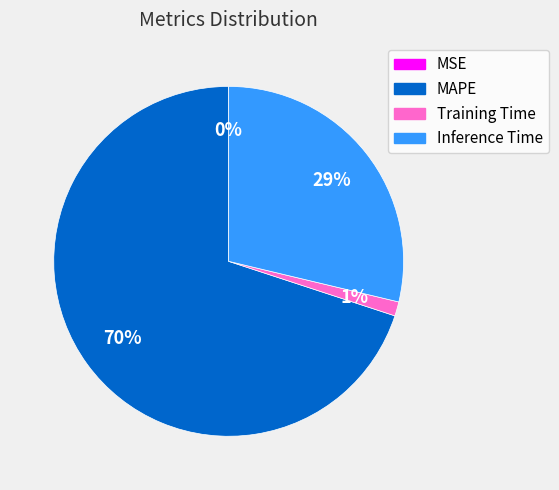

What percentage is the Inference Time slice, to the nearest percent?

29%